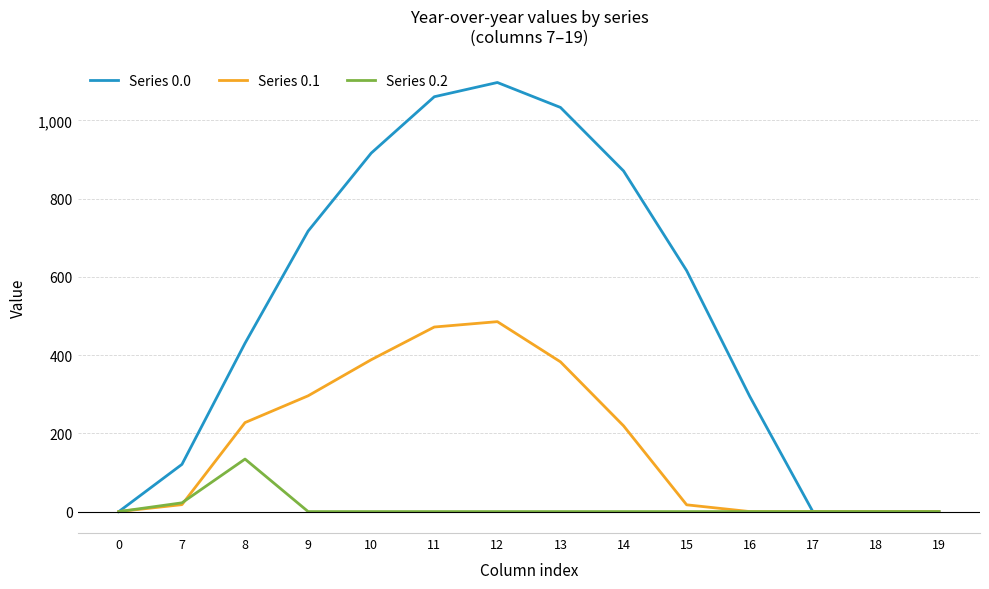

Which series has the largest range (max minus min)?

Series 0.0